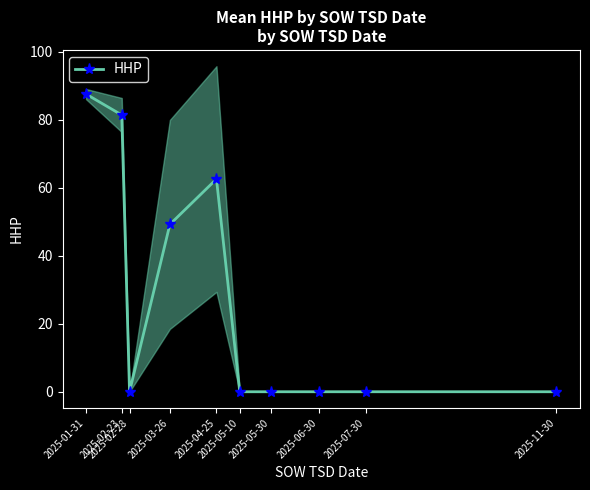

How many interior local valleys (lower than both neighbors) does the data have?

1